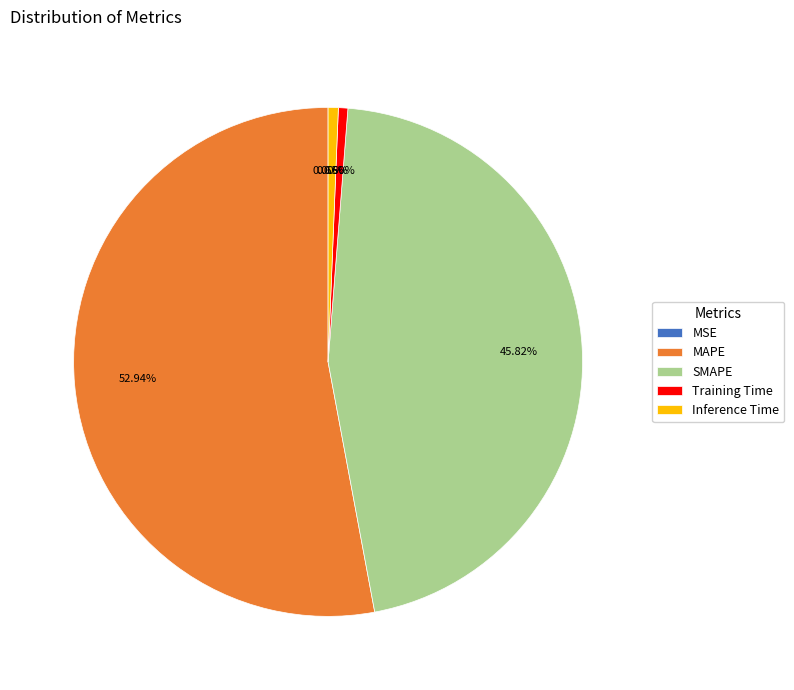

To the nearest percent, what portion does SMAPE represent?

46%